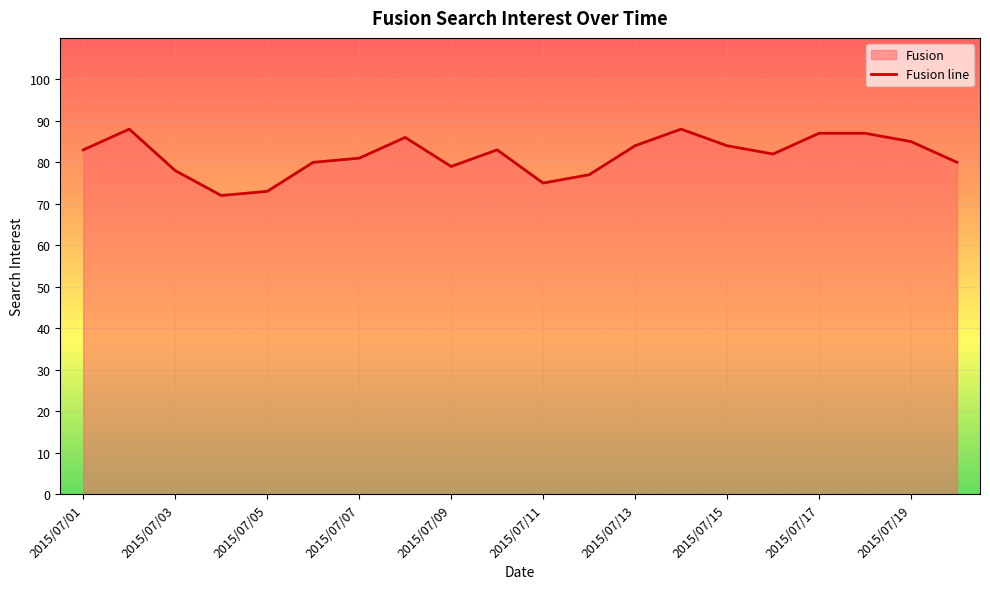

The value at 2015/07/11 is 121. True or false?

False